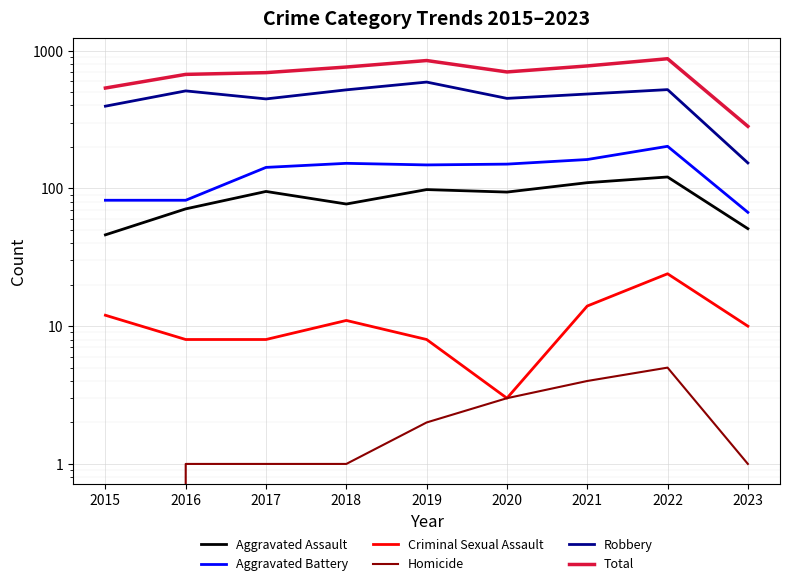

How many values in the Criminal Sexual Assault series exceed 10?

4